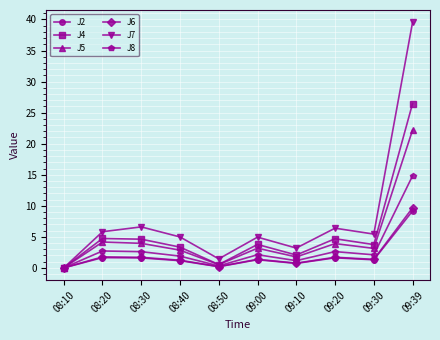

At which category does J2 reach its first local valley?

08:50